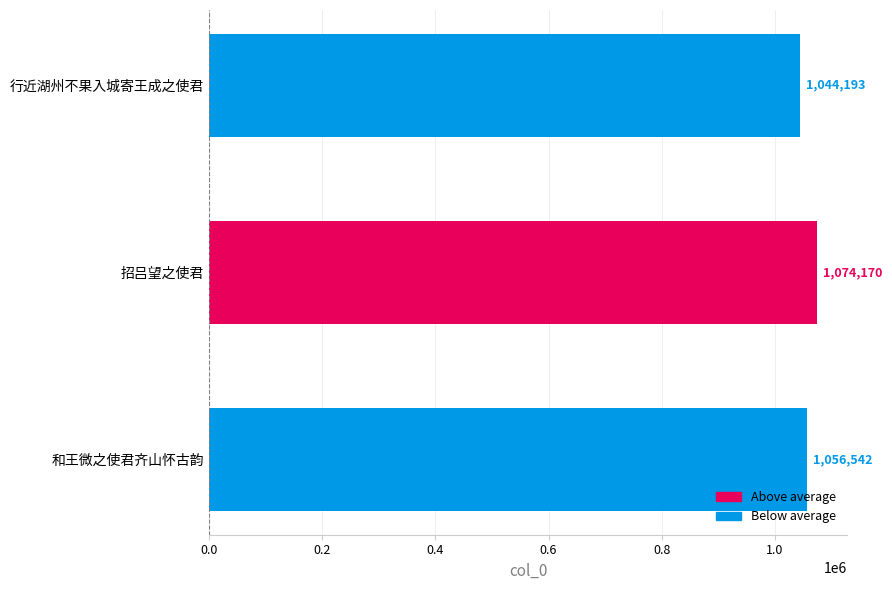

Approximately how many times larger is the value at 行近湖州不果入城寄王成之使君 compared to 和王微之使君齐山怀古韵?

1.0